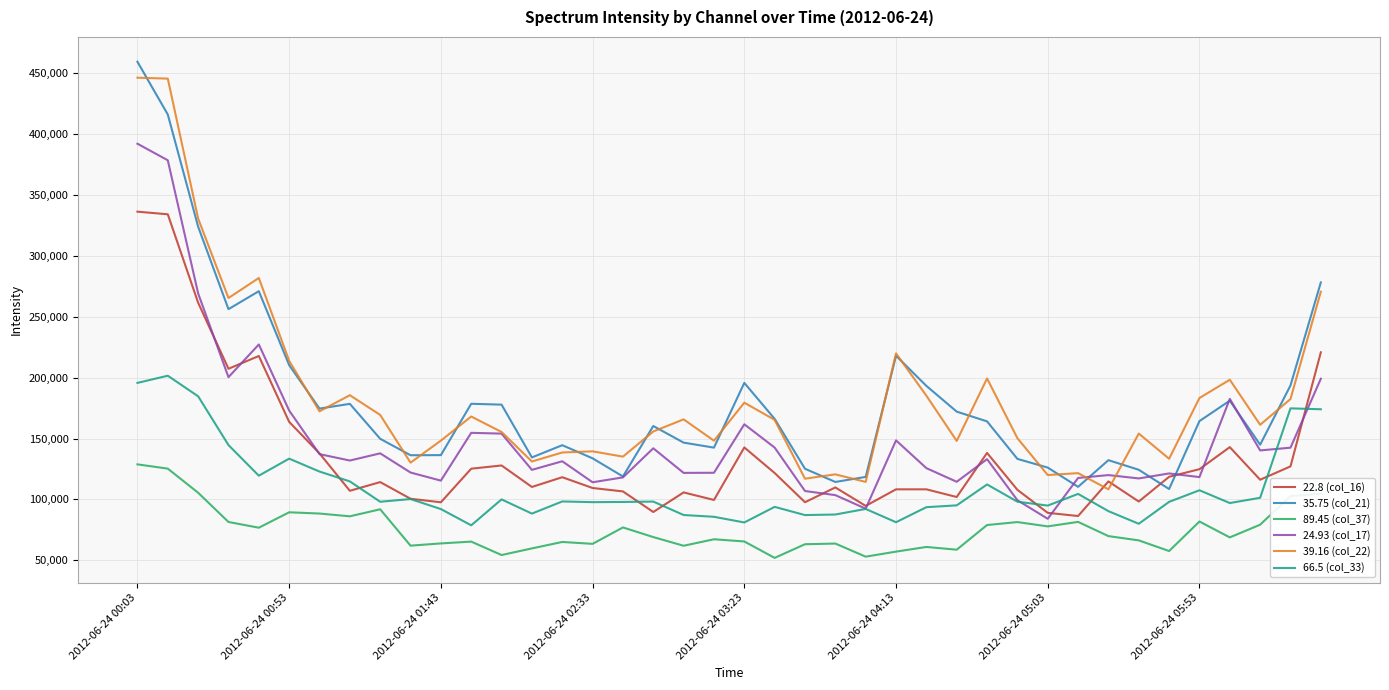

True or false: 89.45 (col_37) and 39.16 (col_22) intersect in this chart.

False